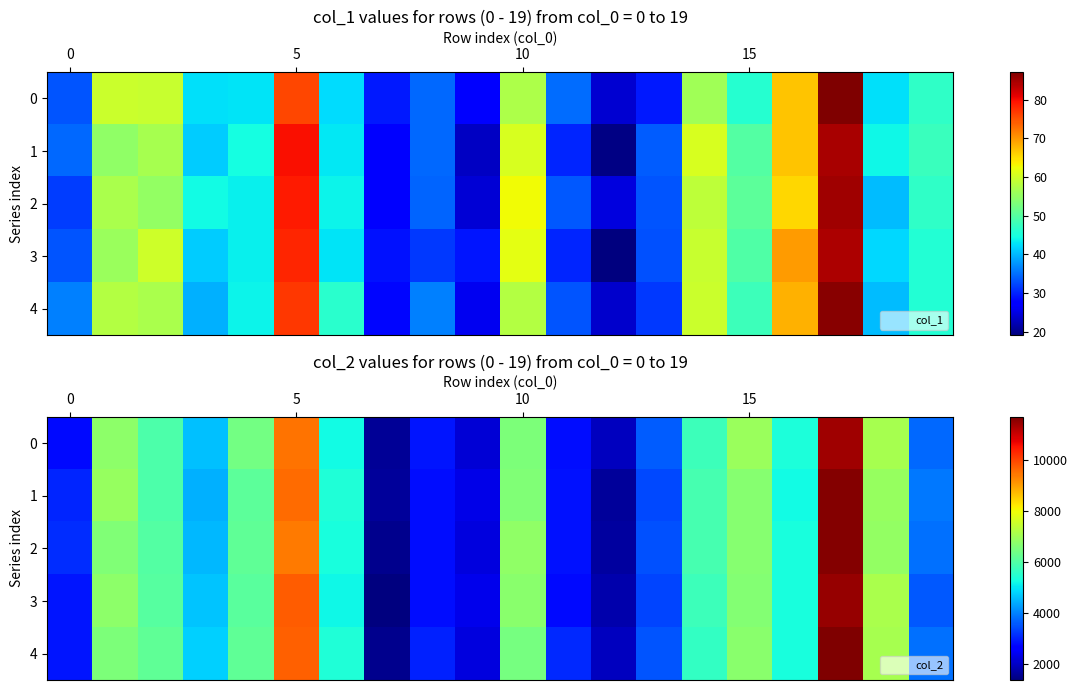

How many values in the 3 series are below 5312?

10